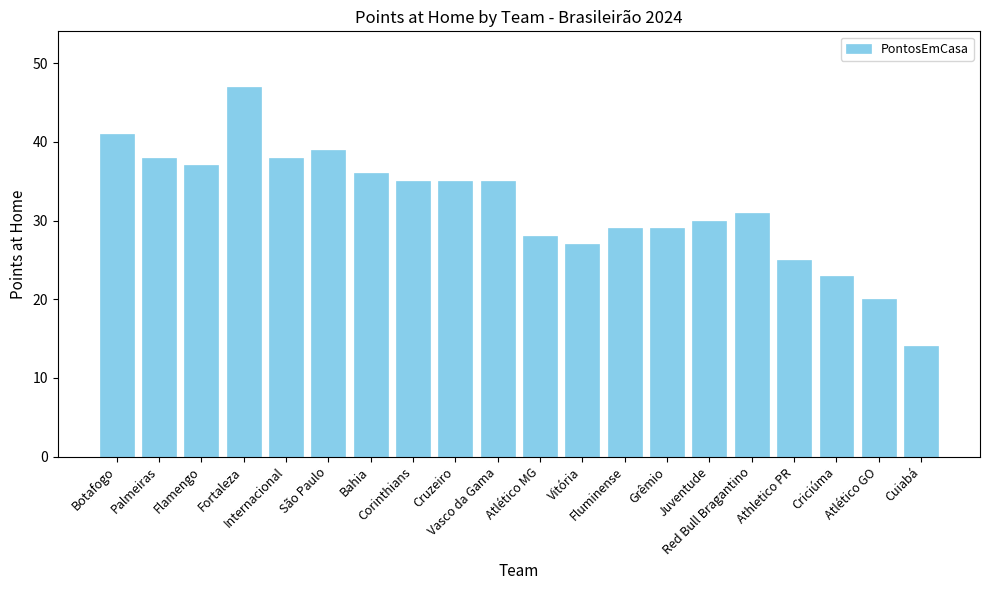

What is the minimum value shown in the chart?

14